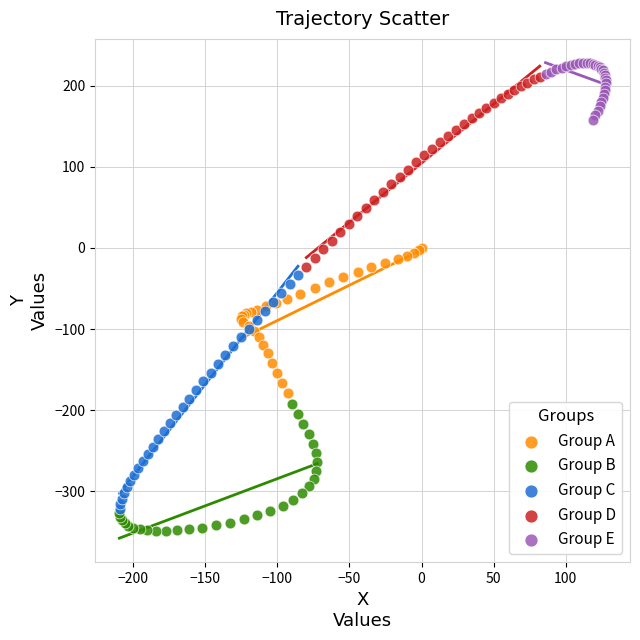

Which series contains the lowest Y value?

Group B